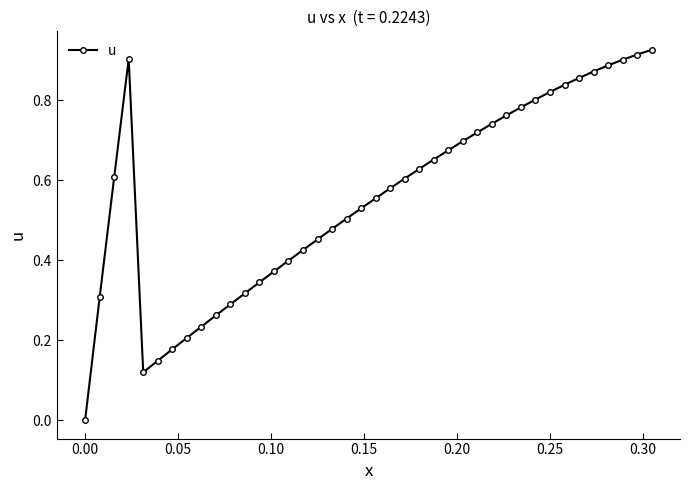

How many positive values are there?

39